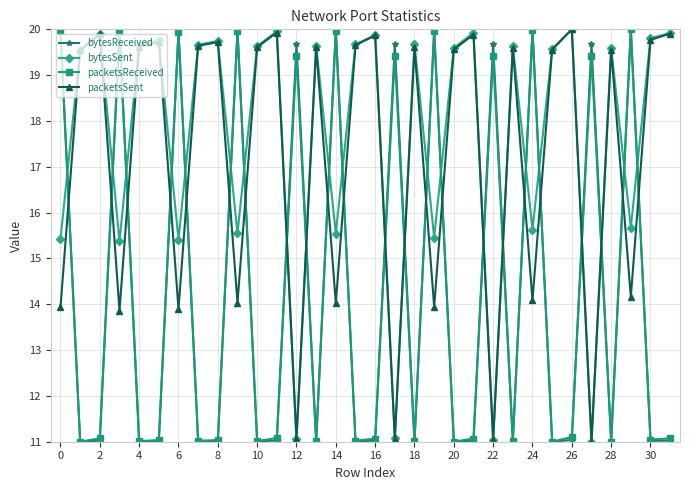

How many lines are shown in the chart?

4